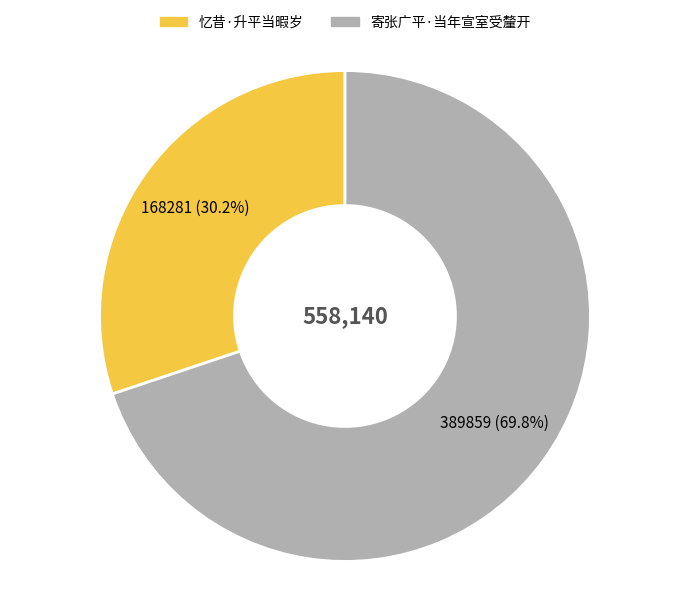

Which slice is the smallest?

忆昔·升平当暇岁